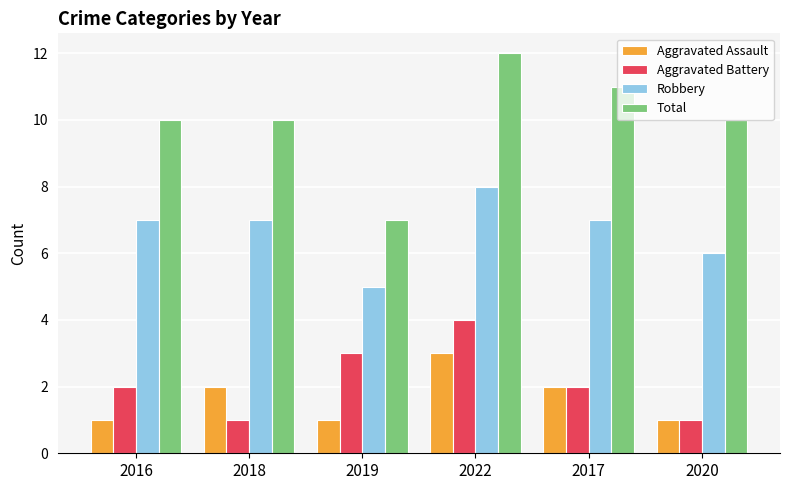

At how many categories does at least one series exceed 6?

6